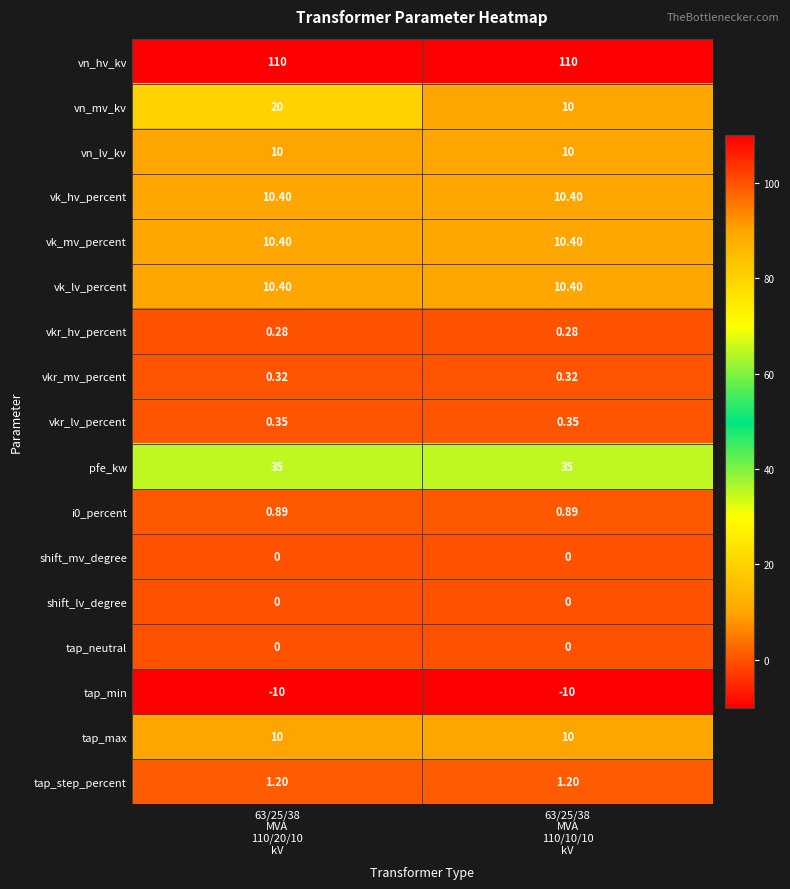

Which series has the largest total across all categories?

vn_hv_kv